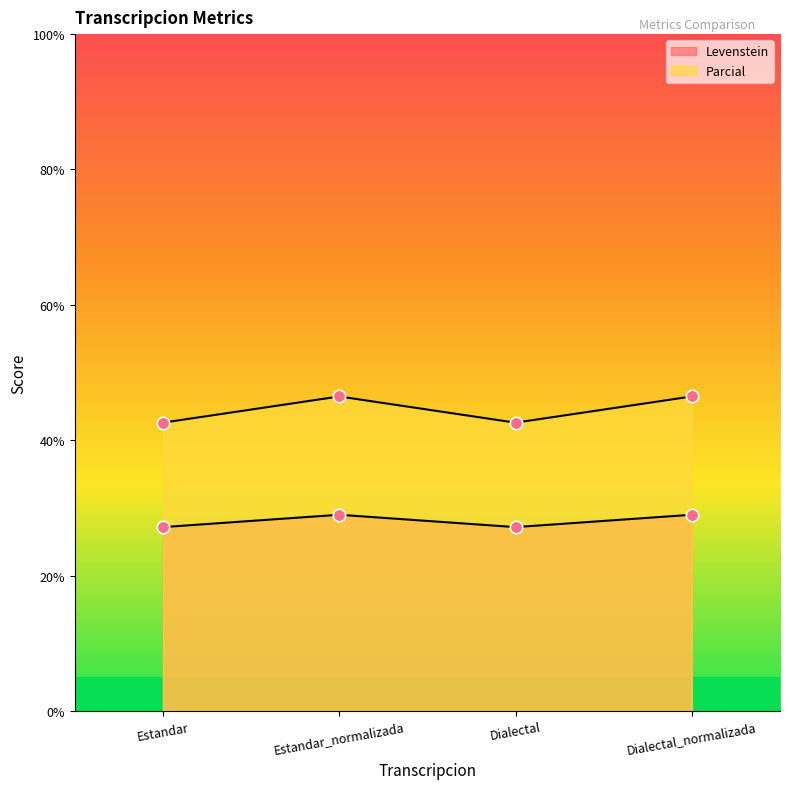

Which series has the largest total across all categories?

Parcial